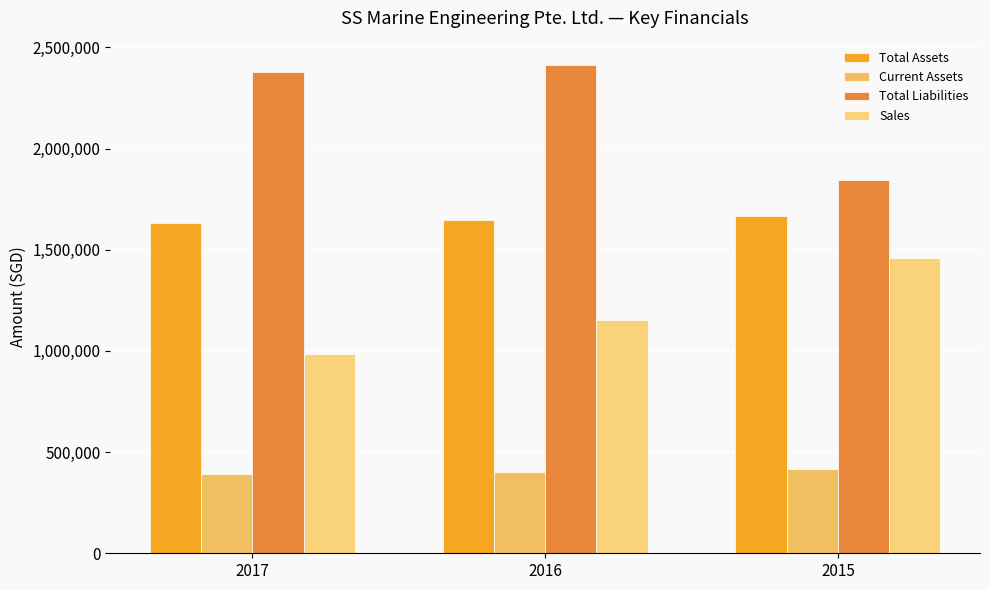

Rank the categories by Total Liabilities value from lowest to highest.

2015, 2017, 2016